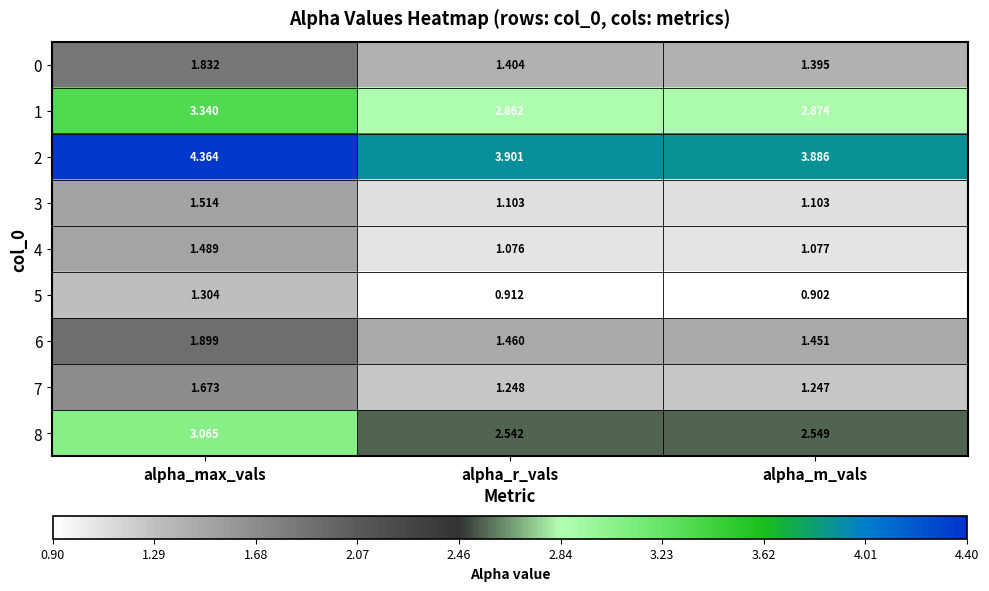

At which category is the sum across all series the highest?

alpha_max_vals